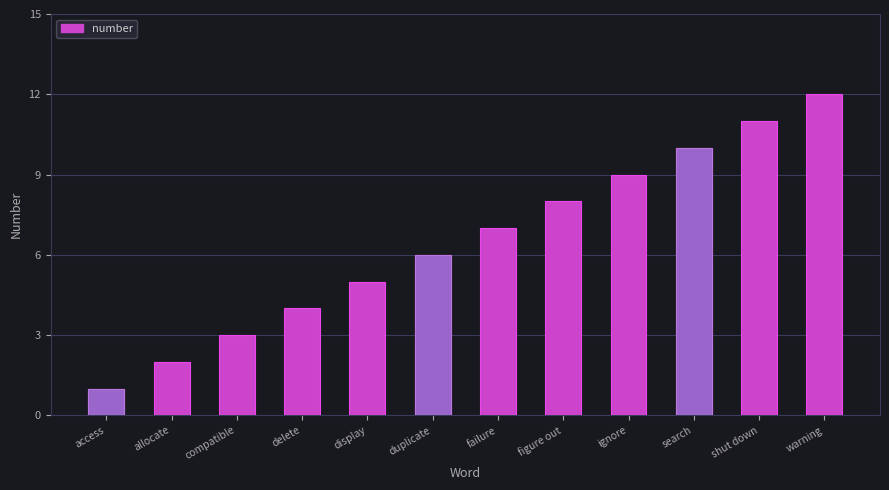

Reading right to left, list all the values displayed in this chart.

warning=12	shut down=11	search=10	ignore=9	figure out=8	failure=7	duplicate=6	display=5	delete=4	compatible=3	allocate=2	access=1